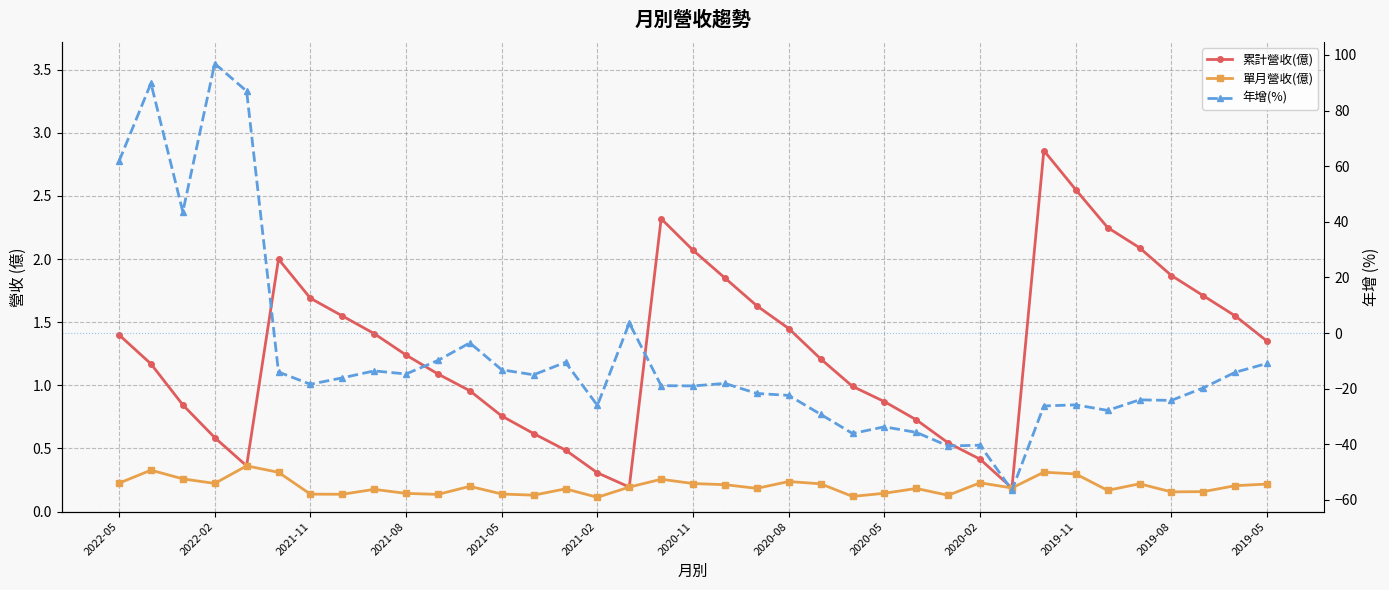

In 年增(%), how many points are higher than both neighbors (excluding endpoints)?

11